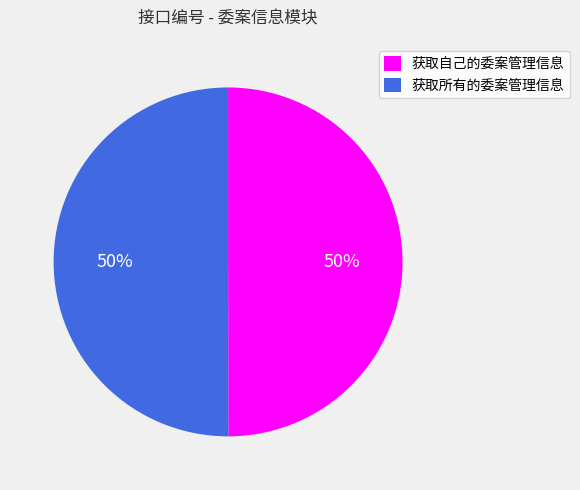

Combined, do 获取自己的委案管理信息 and 获取所有的委案管理信息 account for over 50%?

Yes